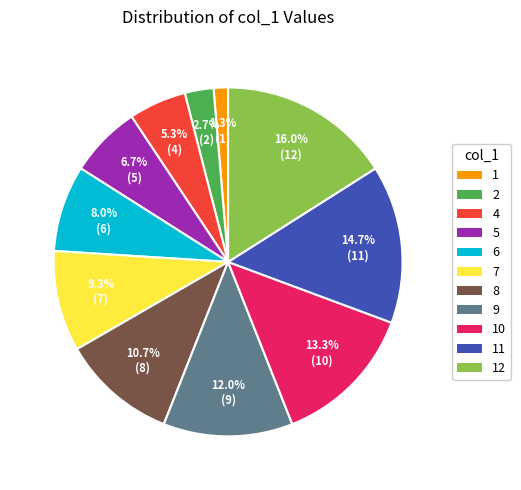

Is it true that 5 is 1% of the pie?

False